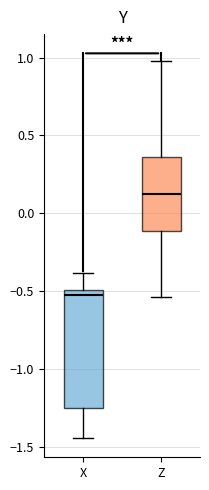

Comparing the boxes themselves (not the whiskers), which one is the tallest?

X